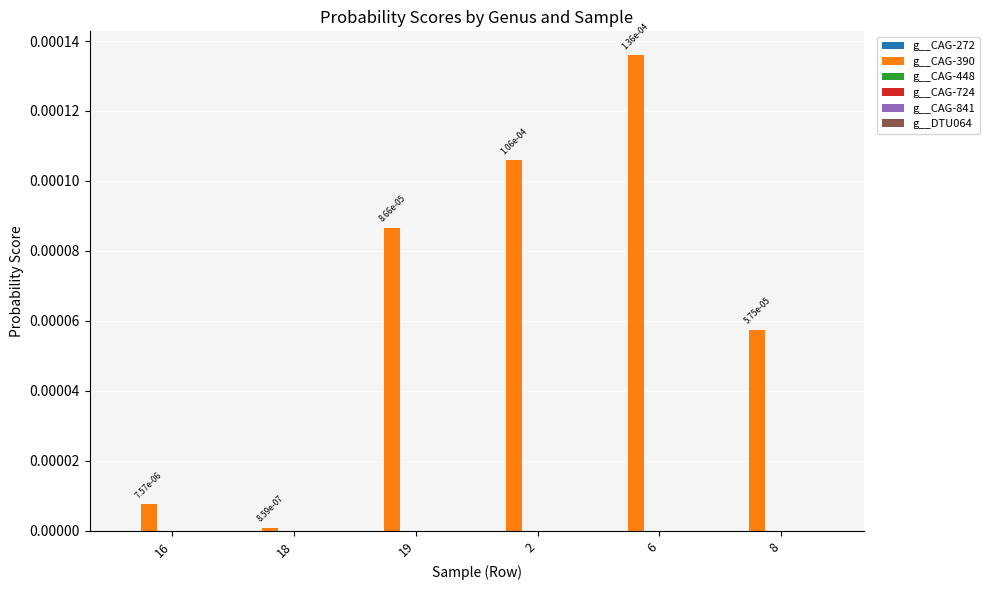

Which series has the largest total across all categories?

g__CAG-390